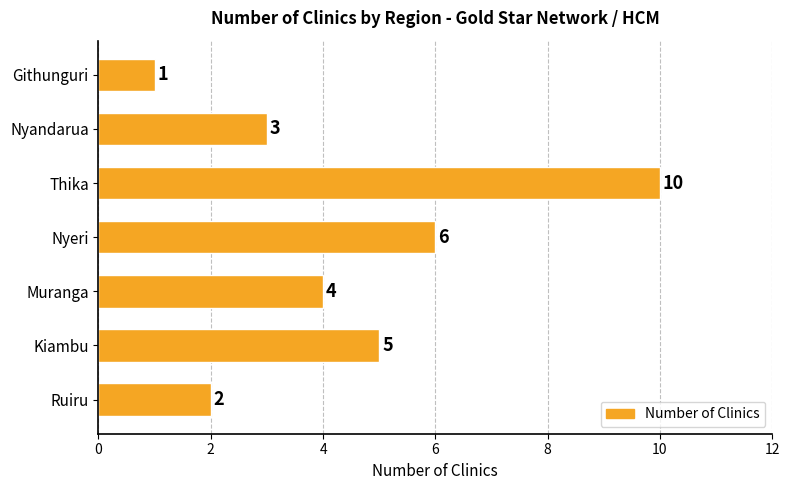

Is it true that the value at Thika is 10?

True